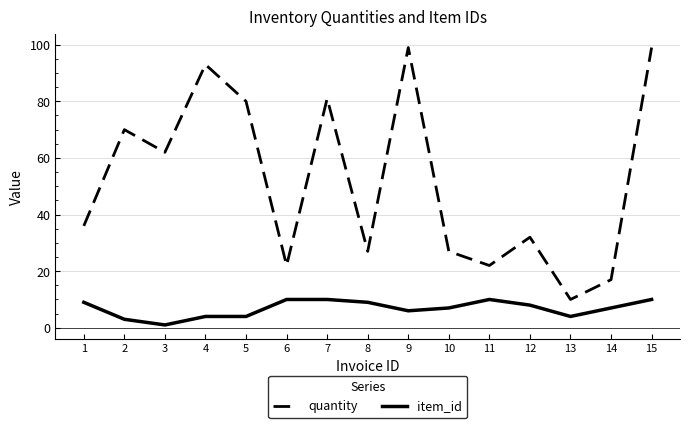

Is it true that quantity equals 99 at 15?

True